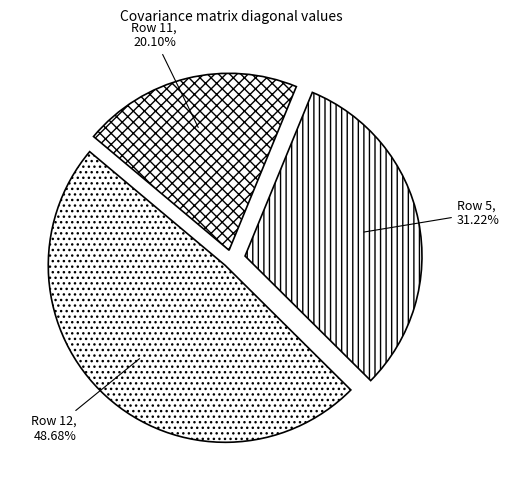

Is there a majority slice in this chart?

No